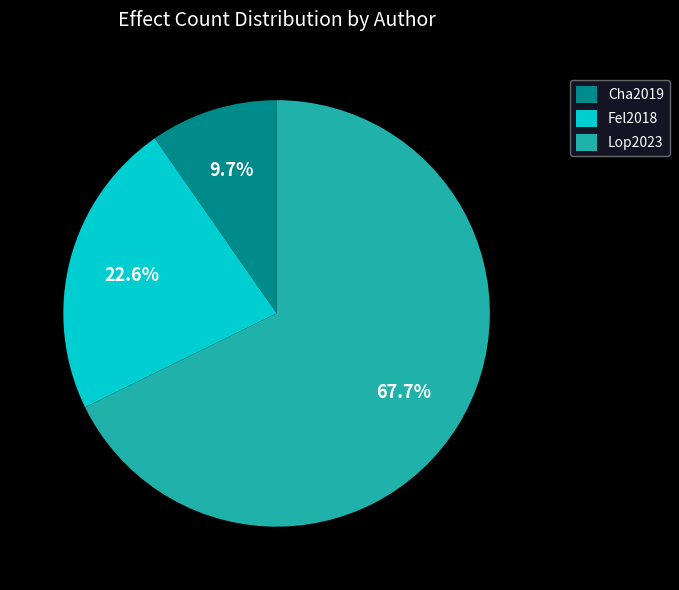

Which slice is the smallest?

Cha2019